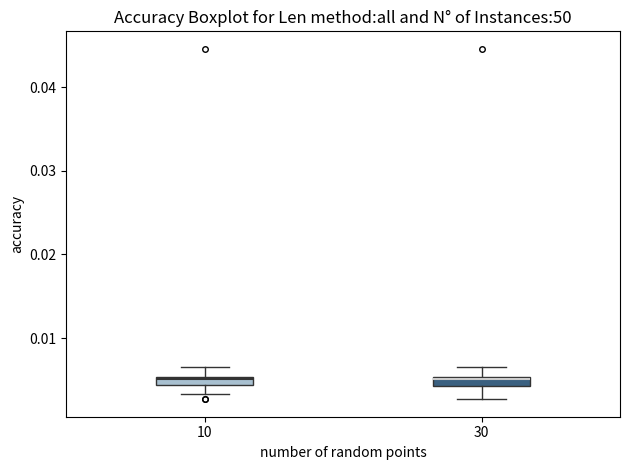

Where does the lower whisker of the box at x = 30 end on the y-axis? The values are not printed on the chart, so give them approximately, as read against the axis.

0.003